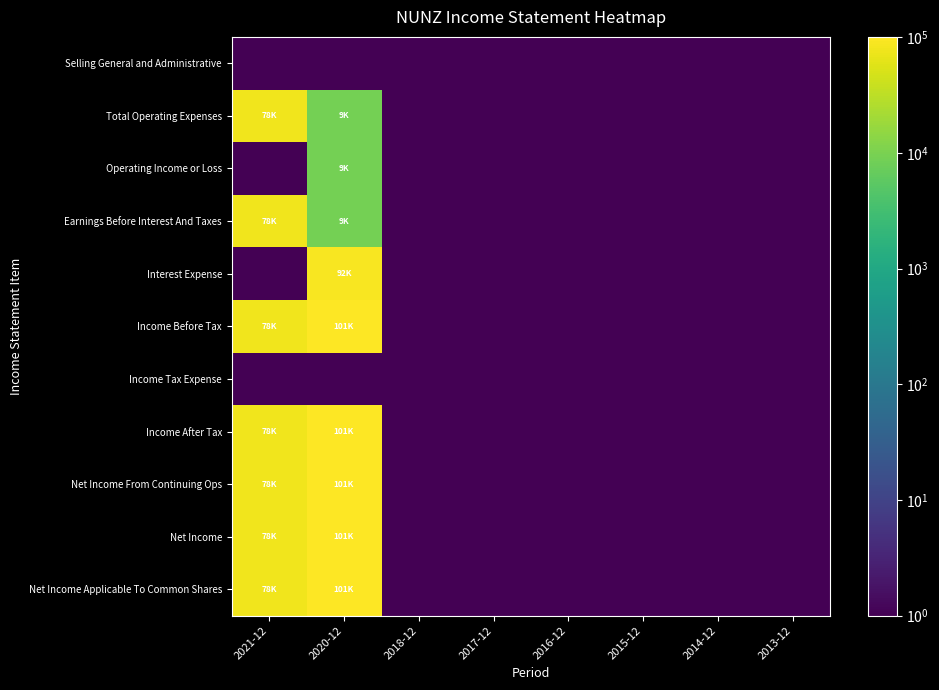

Which series has the largest total across all categories?

Income Before Tax